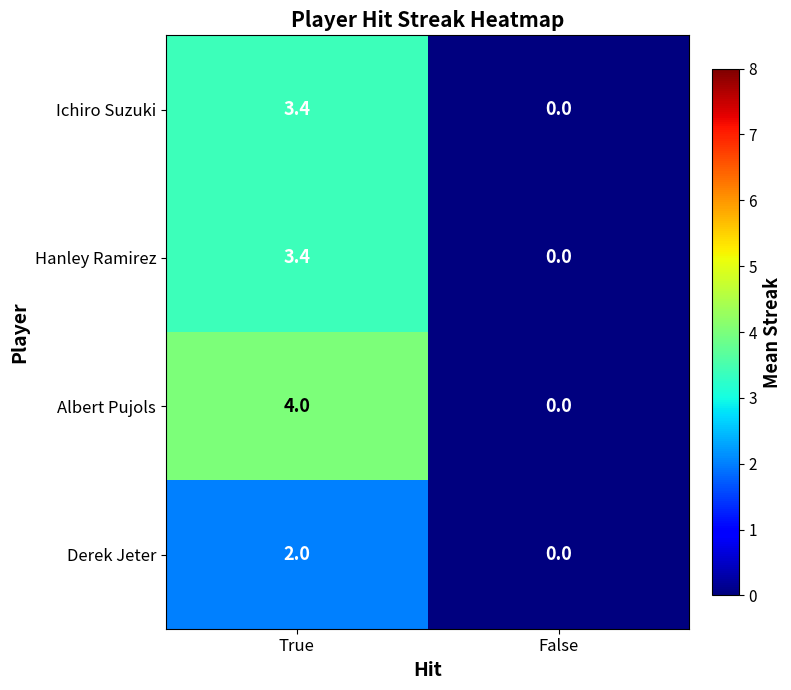

What is the sum of all Hanley Ramirez values?

3.4